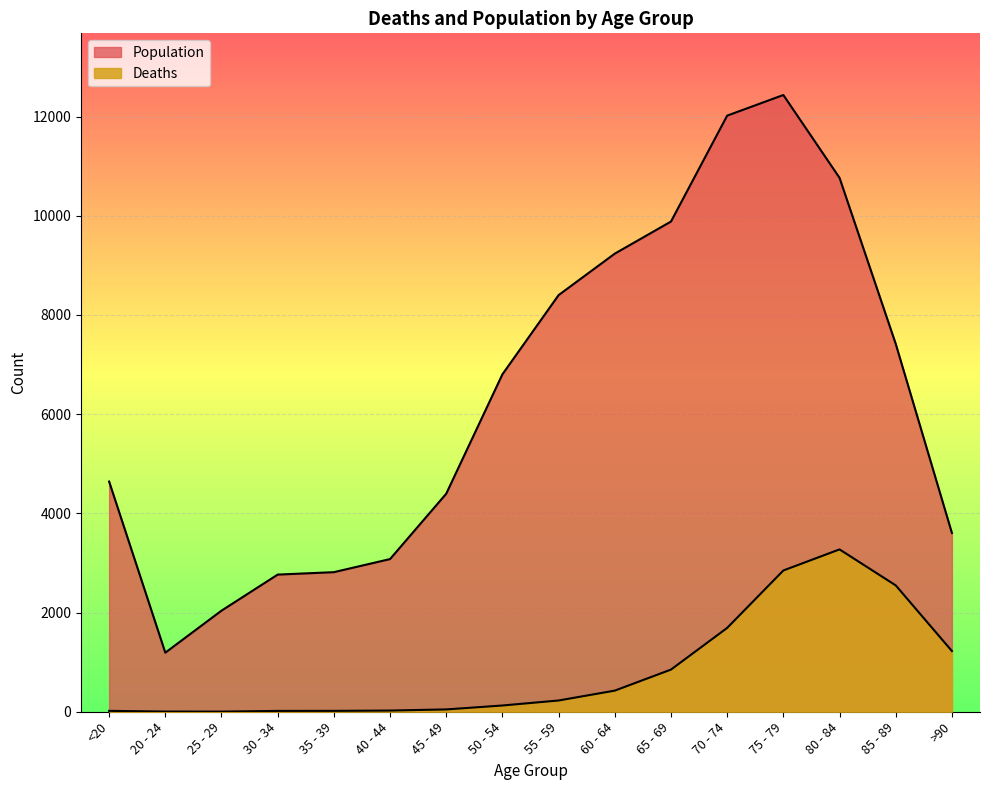

Which series has the largest total across all categories?

Population